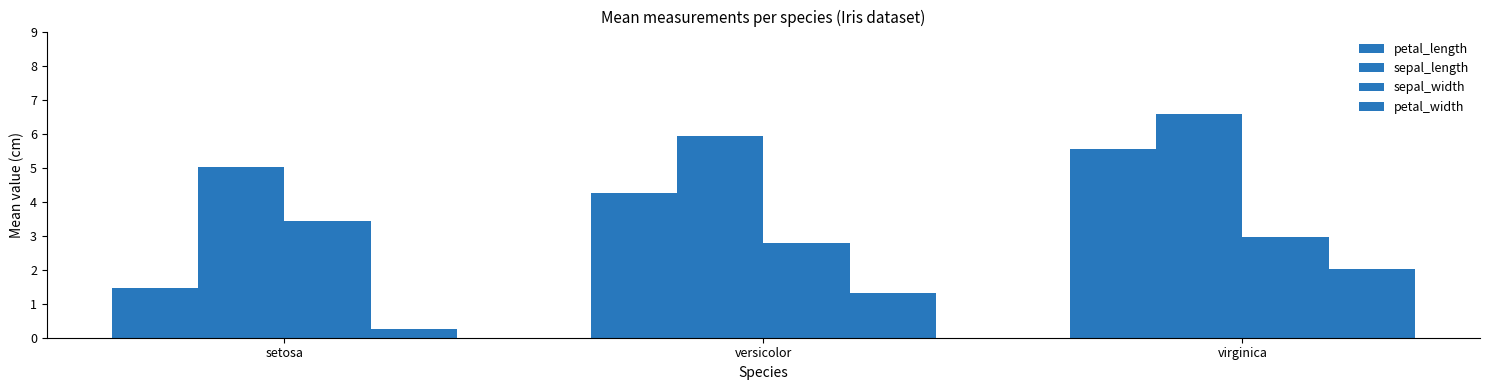

Reading left to right, transcribe all the data shown in this chart.

petal_length: 1.5	4.3	5.6
sepal_length: 5.0	5.9	6.6
sepal_width: 3.4	2.8	3.0
petal_width: 0.2	1.3	2.0